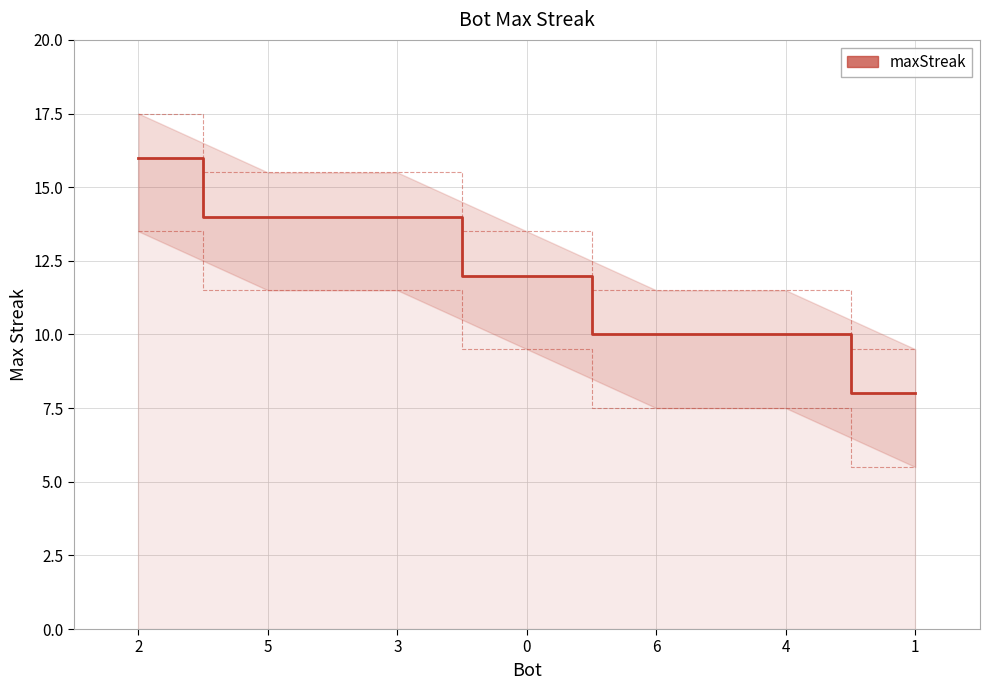

Rank the categories by value from lowest to highest.

1, 6, 4, 0, 5, 3, 2